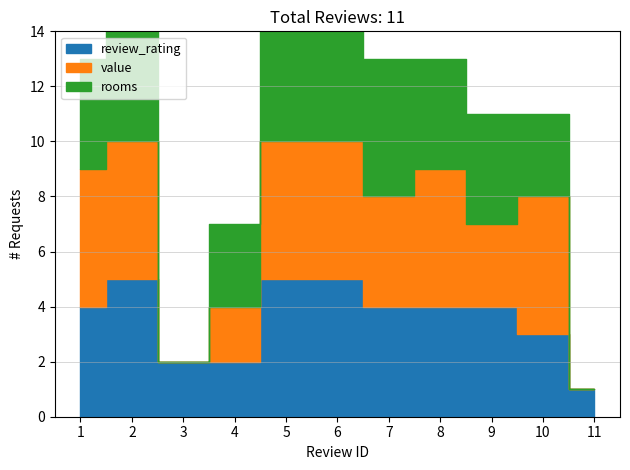

Between 8 and 9, which is larger?

8